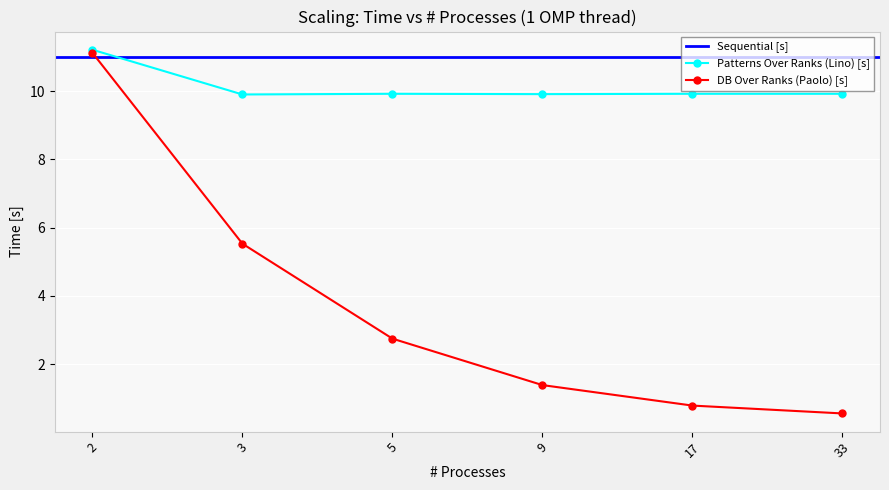

At which category does the chart reach its minimum across all series?

33